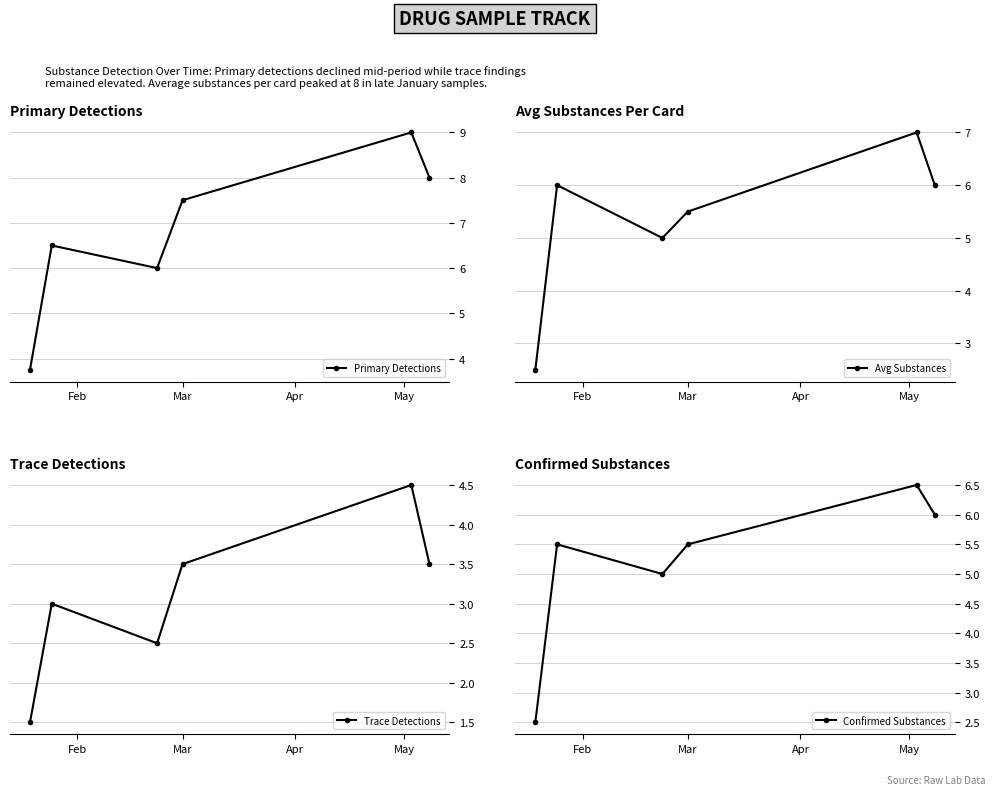

What is the average value of the Primary Detections series?

6.8